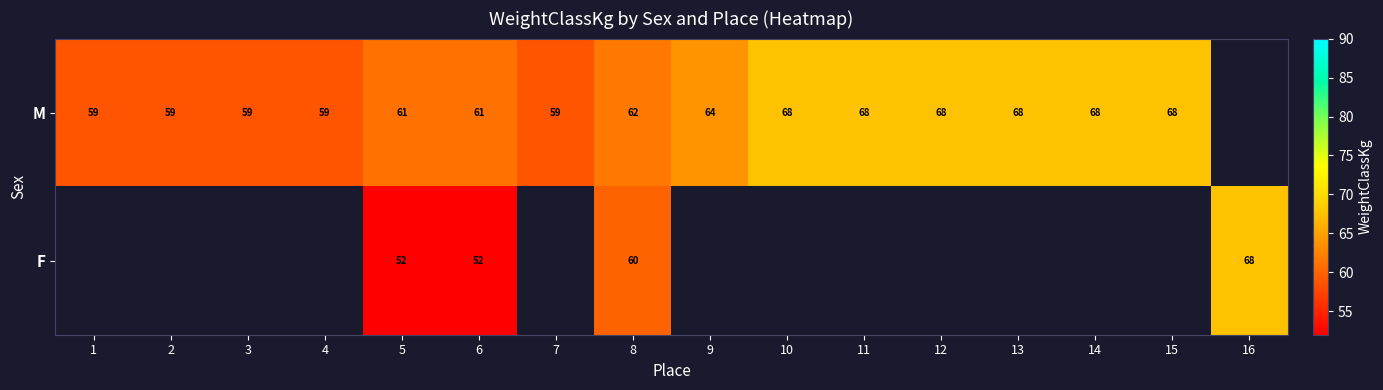

At how many categories does at least one series exceed 59?

11